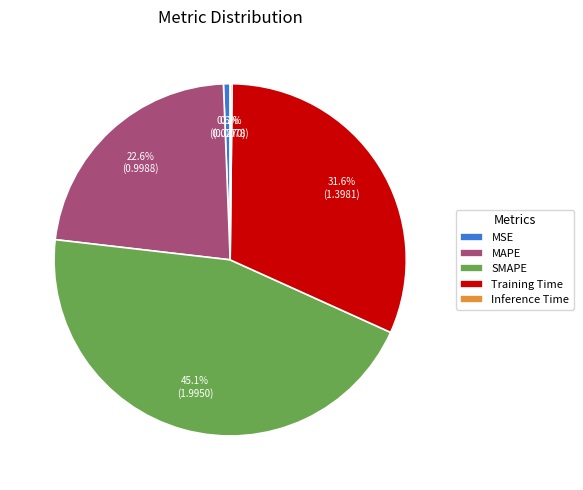

Do MSE and SMAPE together represent more than half of the pie?

No